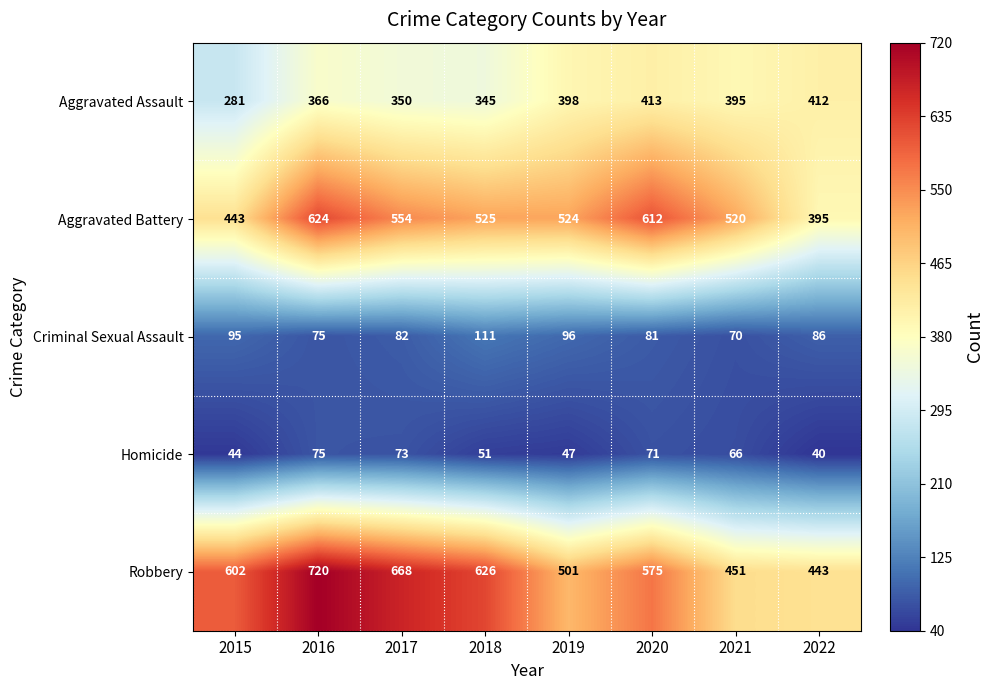

What is the difference between the maximum and second lowest values in the Homicide series?

31